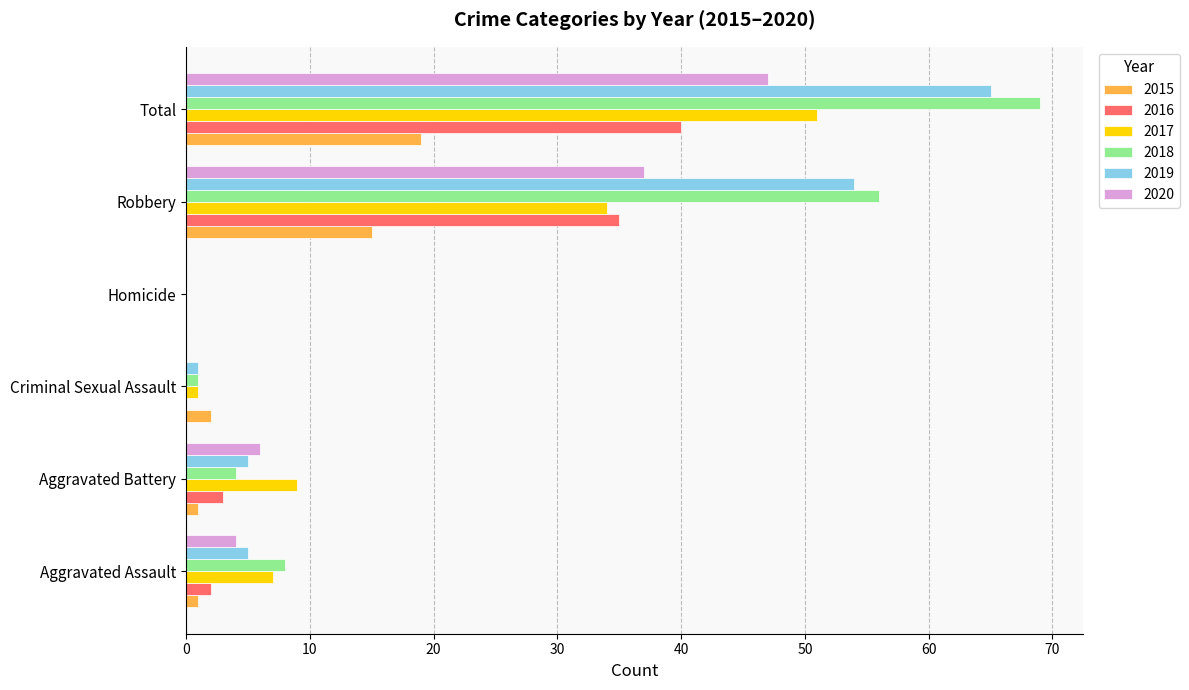

Is it true that 2017 equals 34 at Robbery?

True